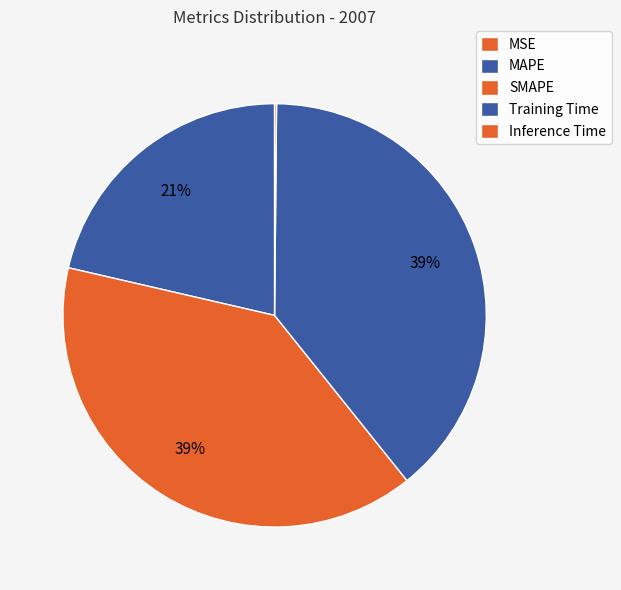

What percentage do Training Time and MSE together represent?

39.1%